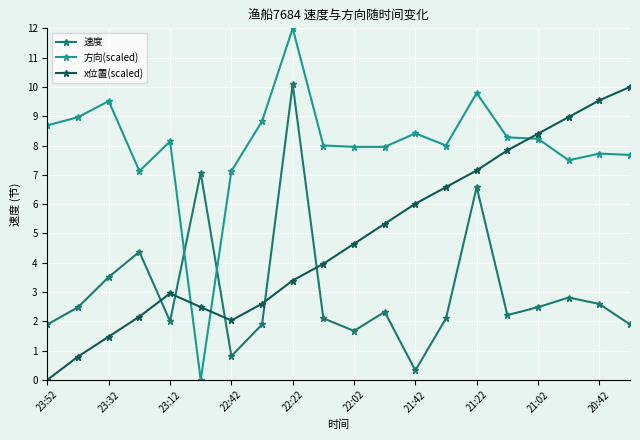

What are all the series names shown in the legend?

速度, 方向(scaled), x位置(scaled)